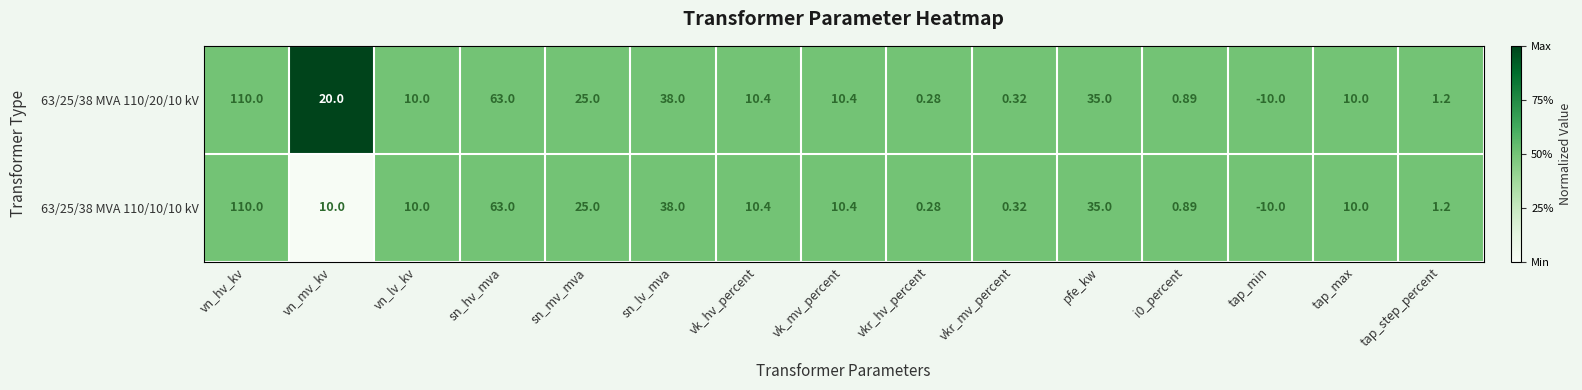

Where is 63/25/38 MVA 110/20/10 kV nearest to the value 50?

sn_lv_mva